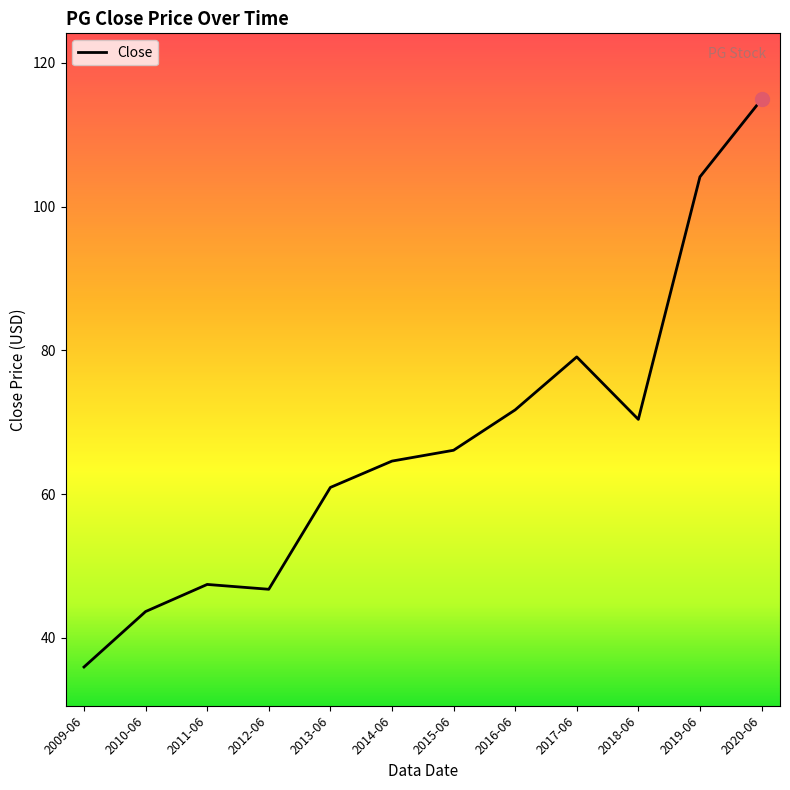

True or false: the data shows 114.9 at 2020-06.

True